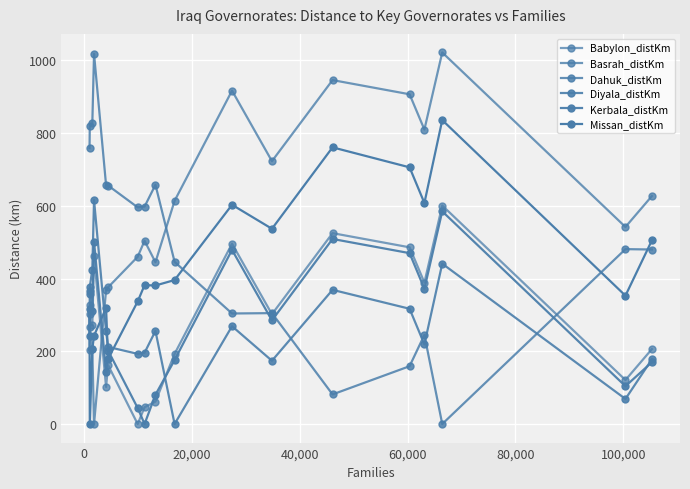

What is the value of the Diyala_distKm point at the 13th from the left?

369.0